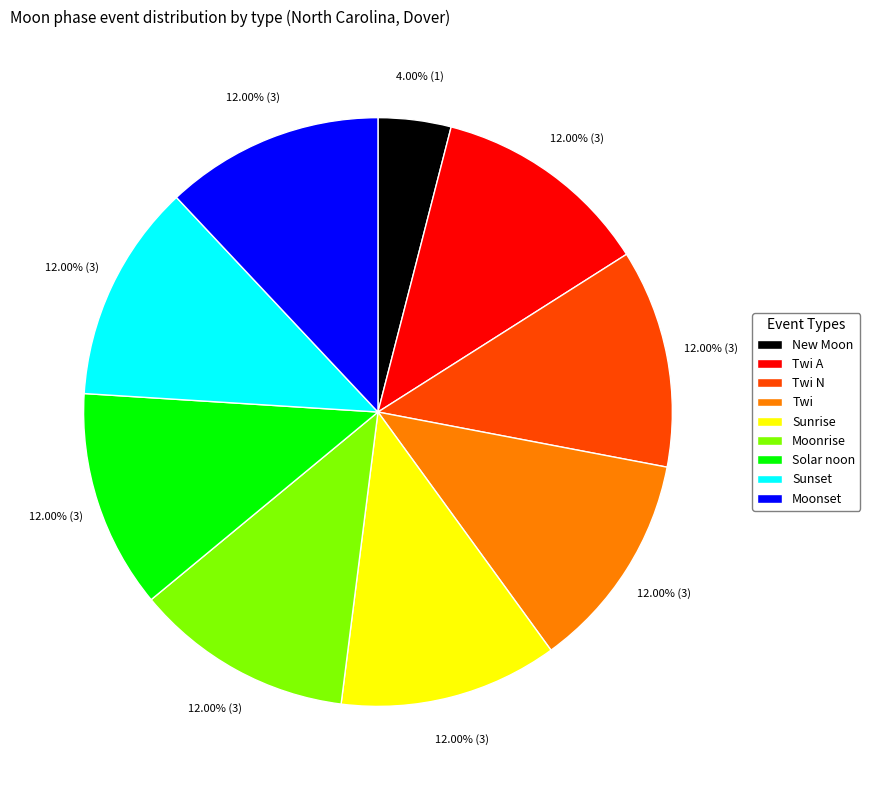

True or false: New Moon accounts for 4% of the total.

True